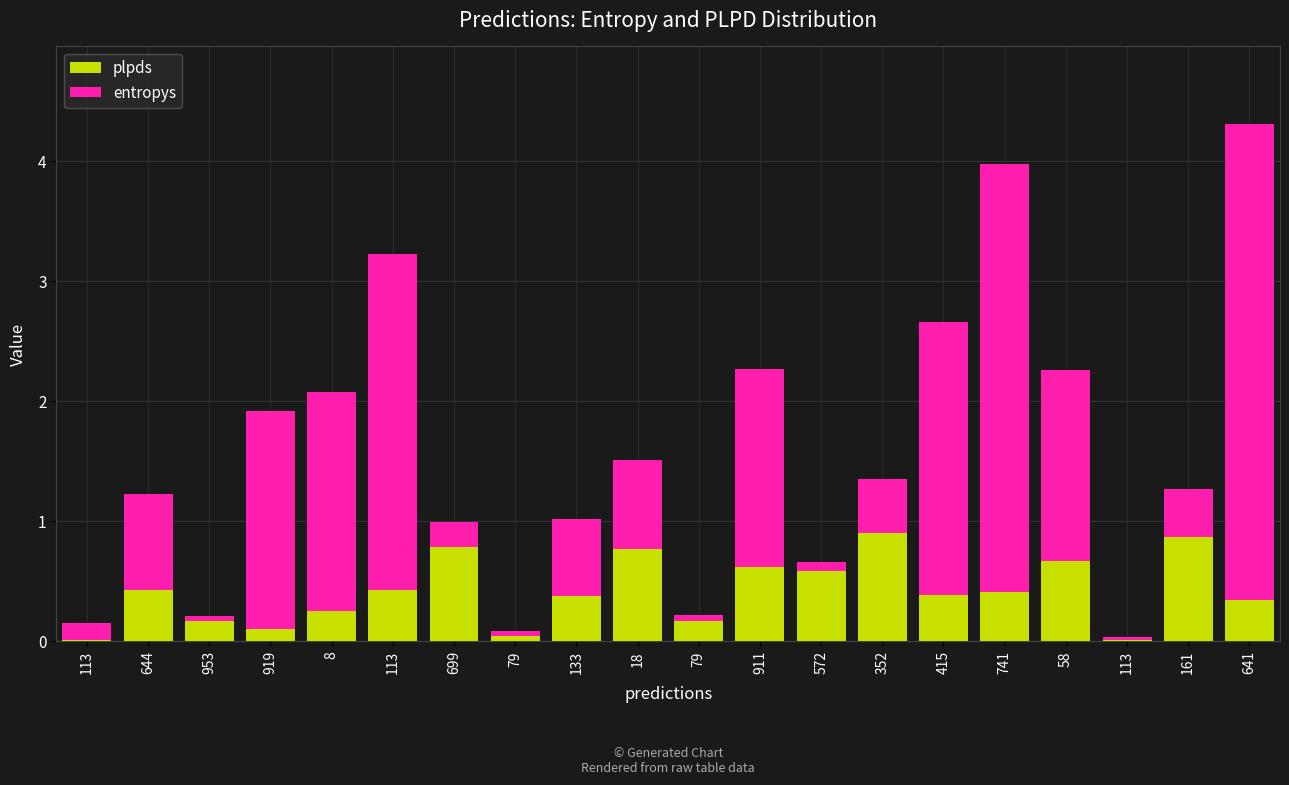

List the series in order of their peak value, highest first.

entropys, plpds